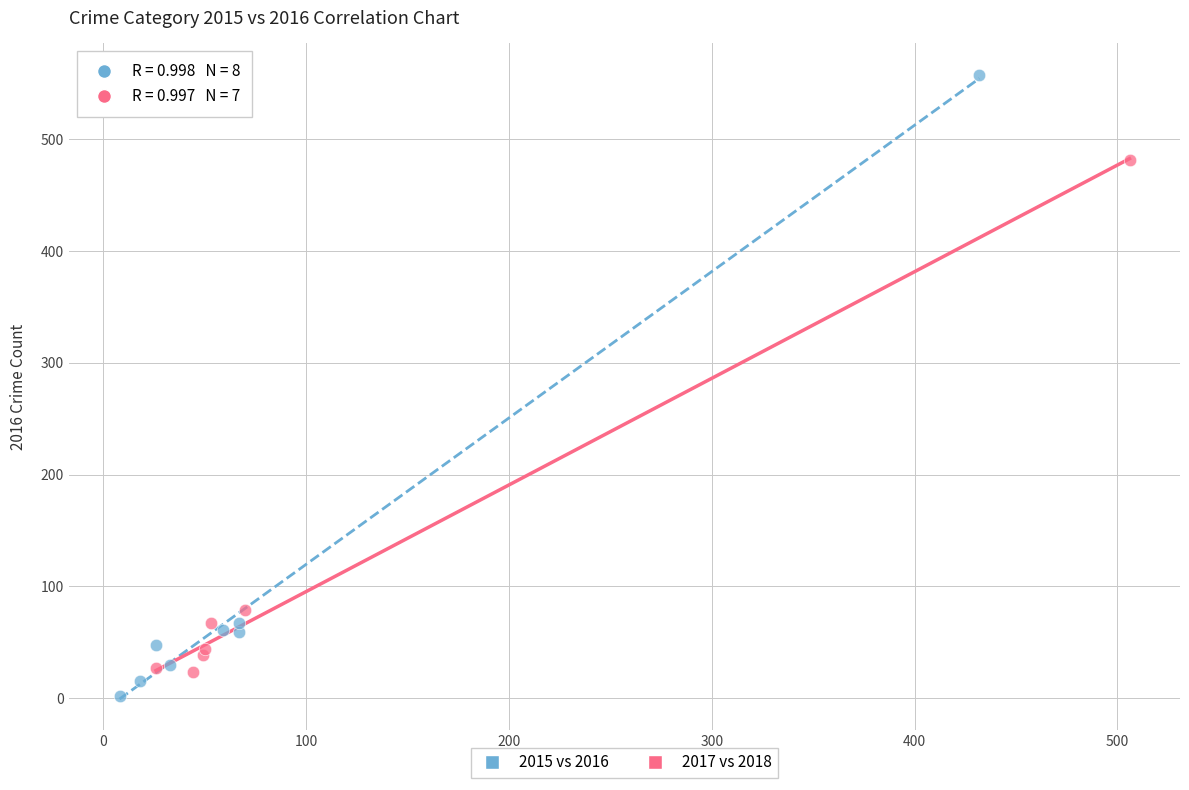

Which series has the widest spread of Y values?

2015 vs 2016